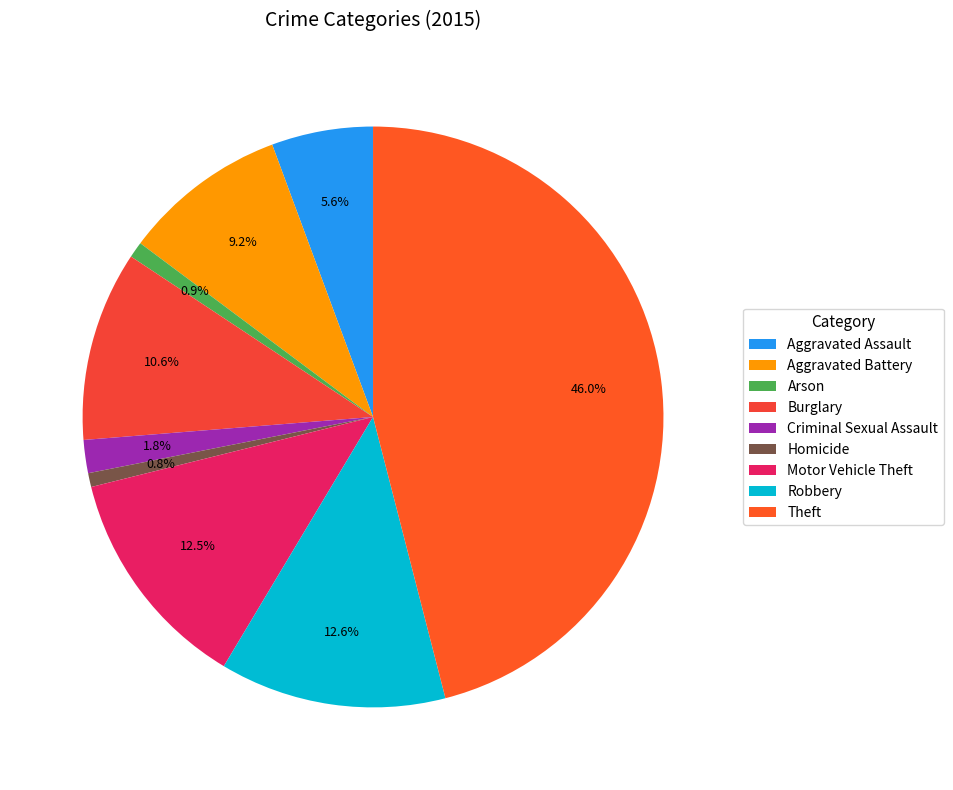

How many segments does this pie chart have?

9